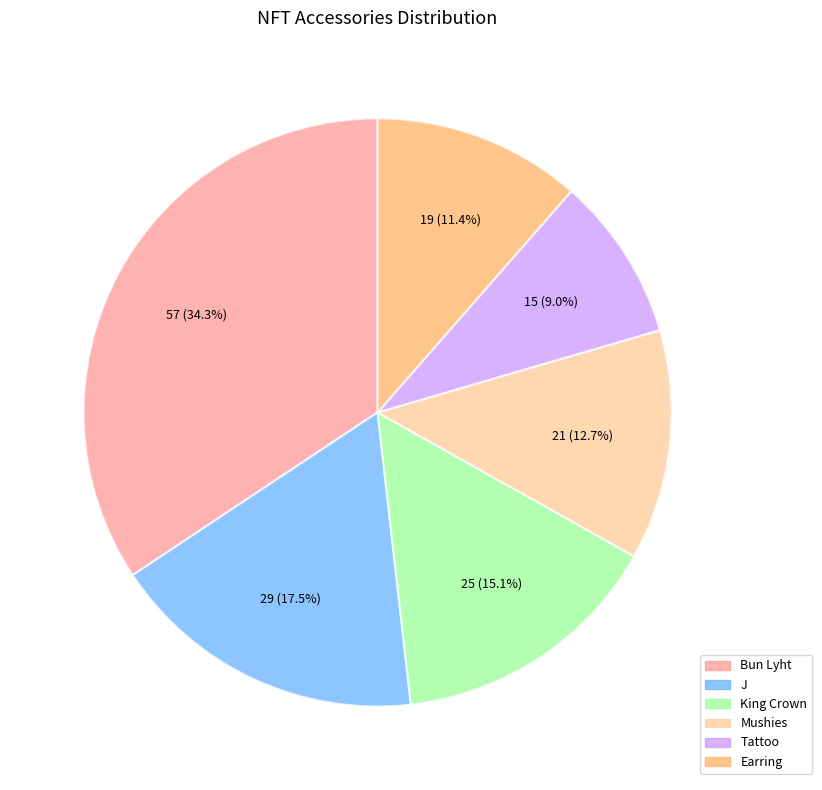

To the nearest percent, what portion does Mushies represent?

13%